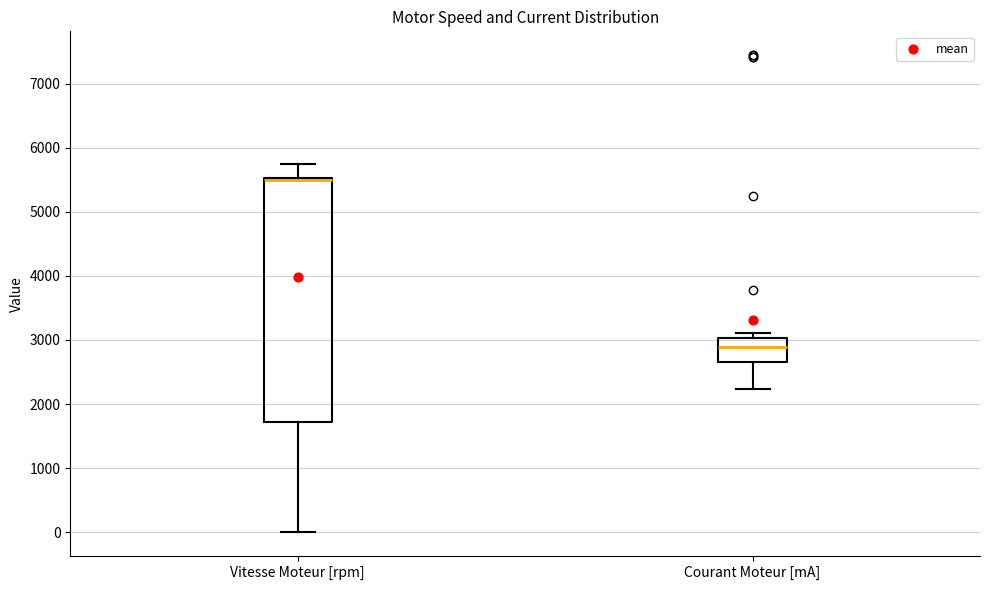

Where does the lower whisker of the box for Courant Moteur [mA] end on the y-axis? The values are not printed on the chart, so give them approximately, as read against the axis.

2200